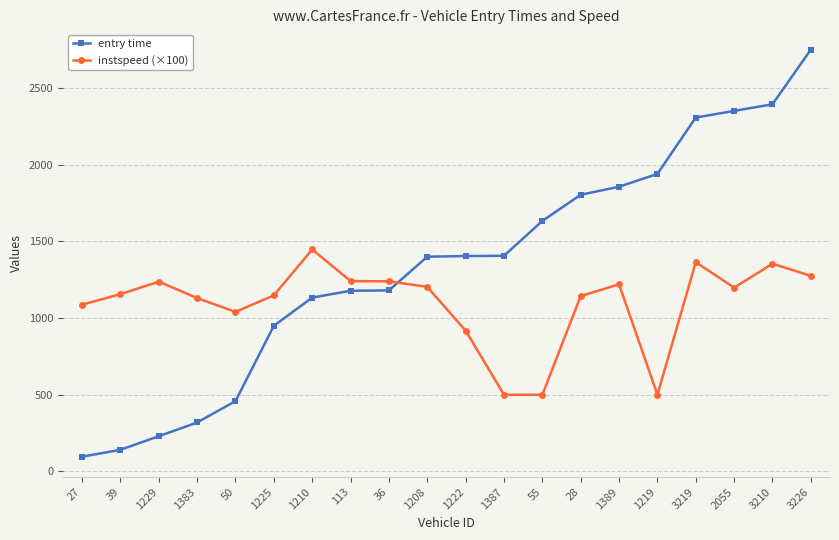

Which label corresponds to the largest value in the chart?

3226